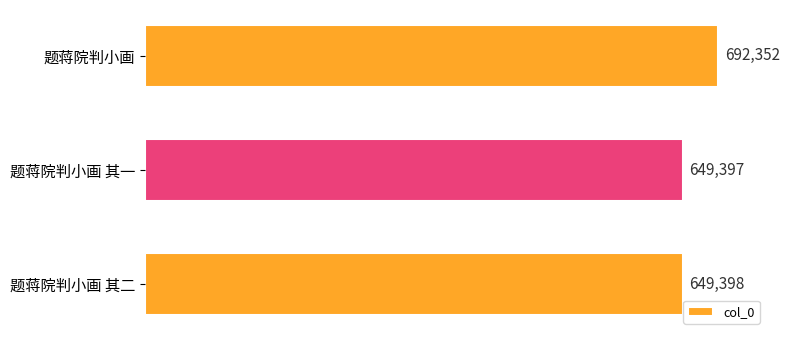

Are the bars grouped side by side (vs. stacked)?

No